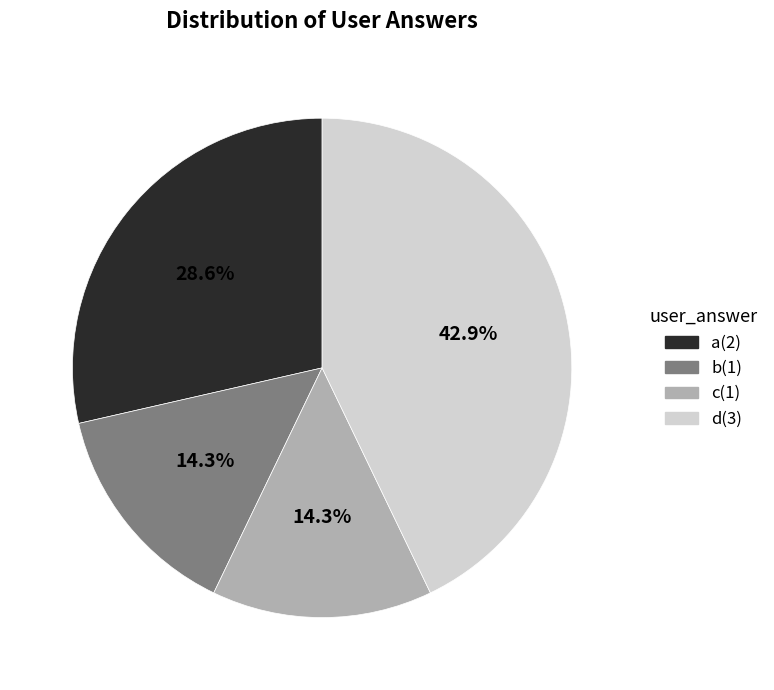

To the nearest percent, what is the difference between the a and d slice percentages?

14%